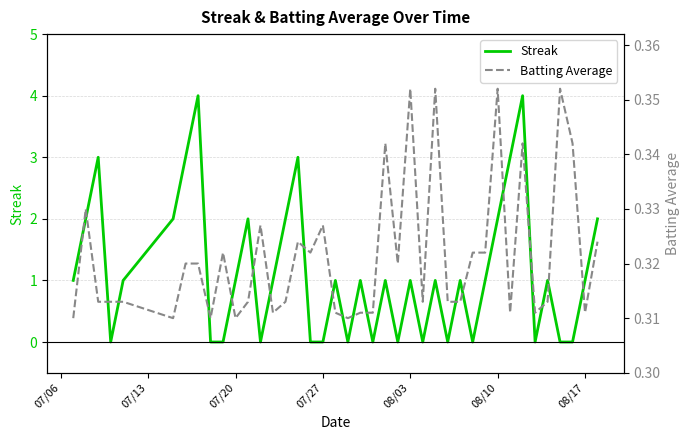

What is the highest value of the Streak series?

4